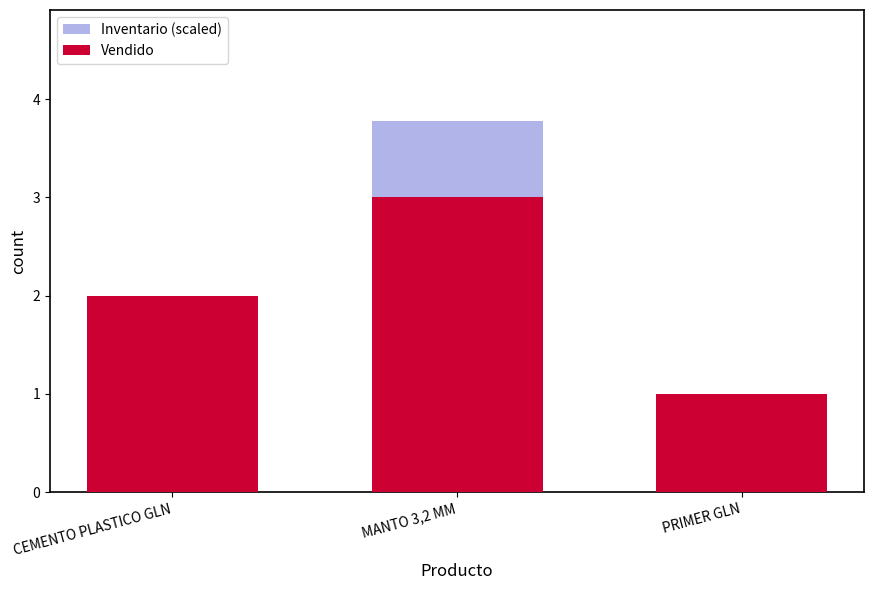

What is the label of the 1st bar from the right?

PRIMER GLN